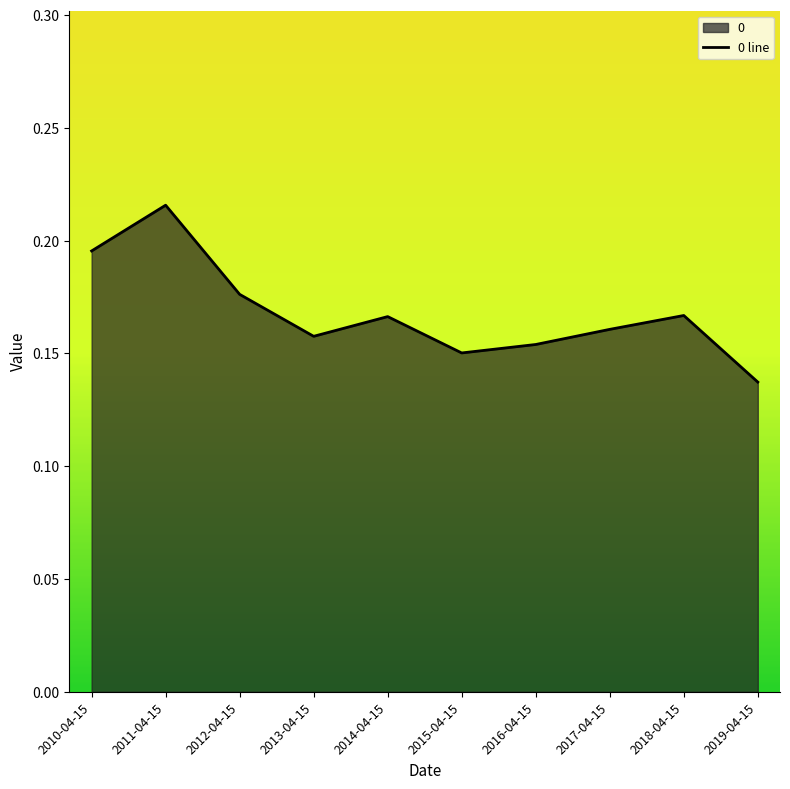

At which category does the chart reach its peak across all series?

2011-04-15